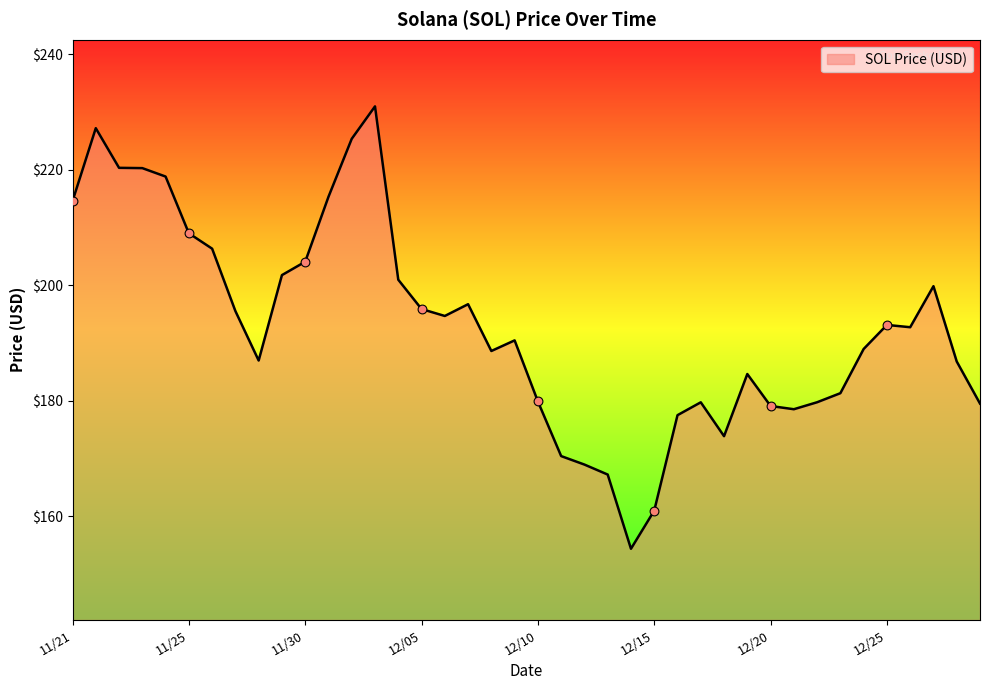

What is the minimum value shown in the chart?

154.3